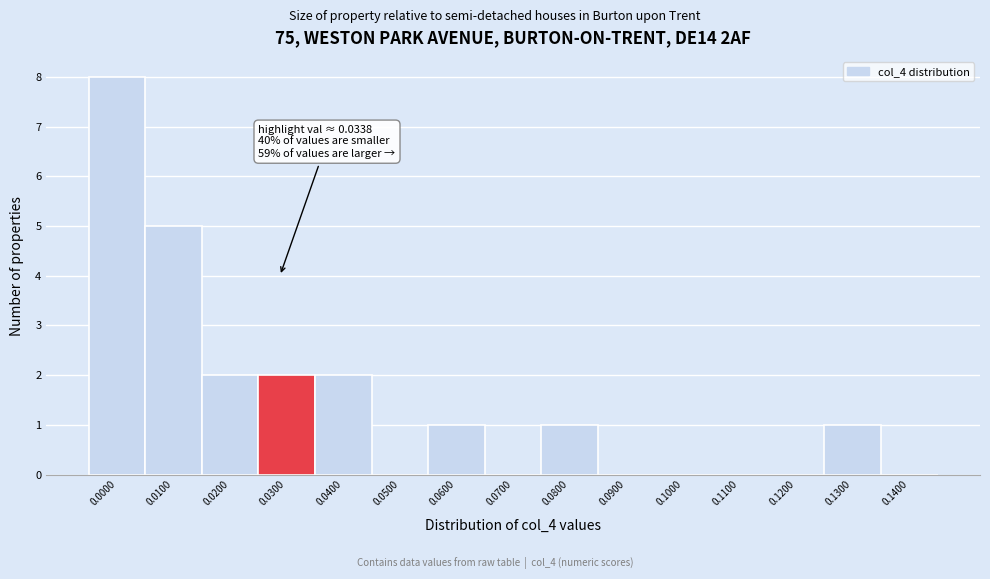

Reading left to right, list all the values displayed in this chart.

0.0000=8	0.0100=5	0.0200=2	0.0300=2	0.0400=2	0.0500=0	0.0600=1	0.0700=0	0.0800=1	0.0900=0	0.1000=0	0.1100=0	0.1200=0	0.1300=1	0.1400=0